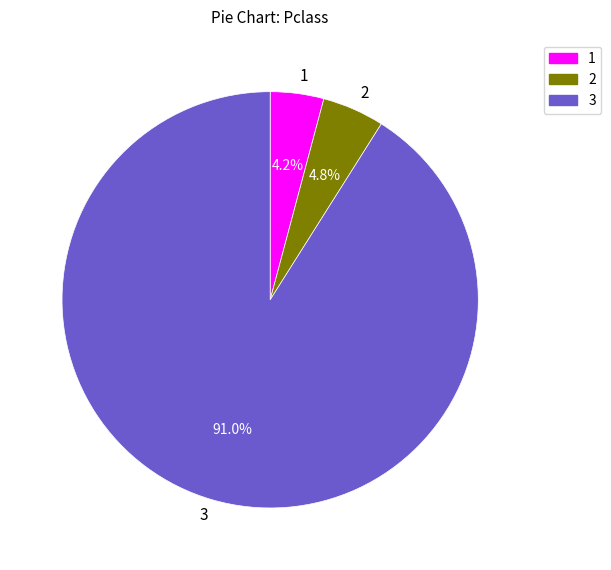

Rank the categories by value from highest to lowest.

3, 2, 1